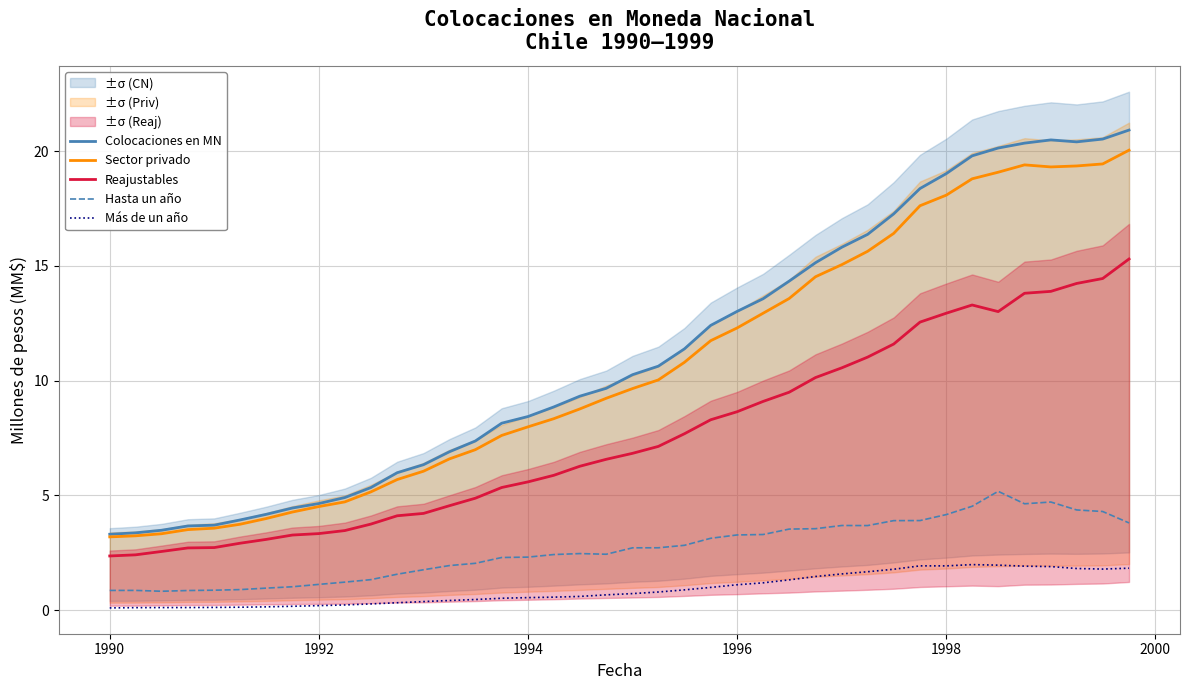

Is it true that Colocaciones en MN equals 5.5 at 1990?

False